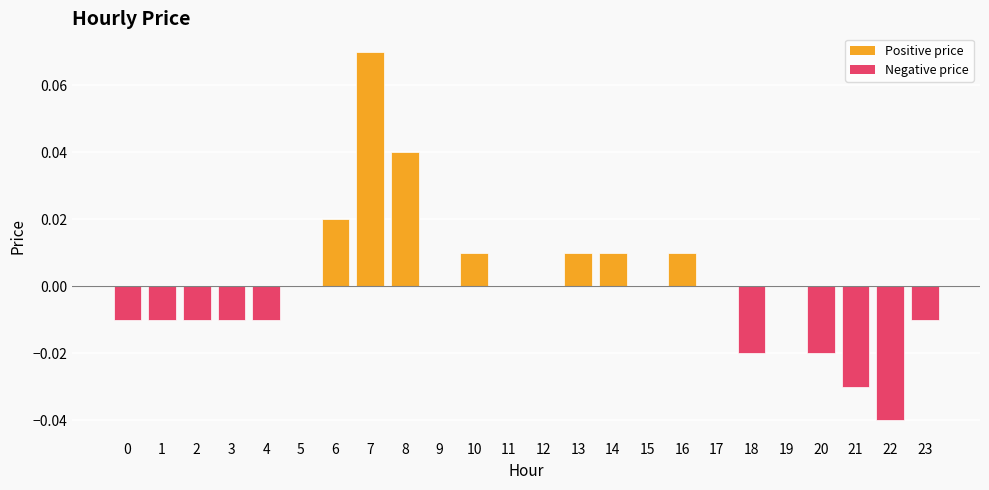

How many data points does each series have?

24